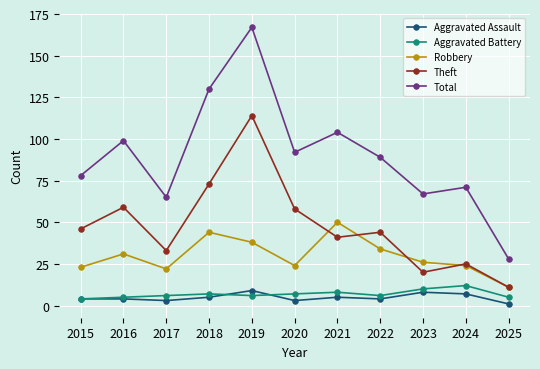

What are all the series names shown in the legend?

Aggravated Assault, Aggravated Battery, Robbery, Theft, Total